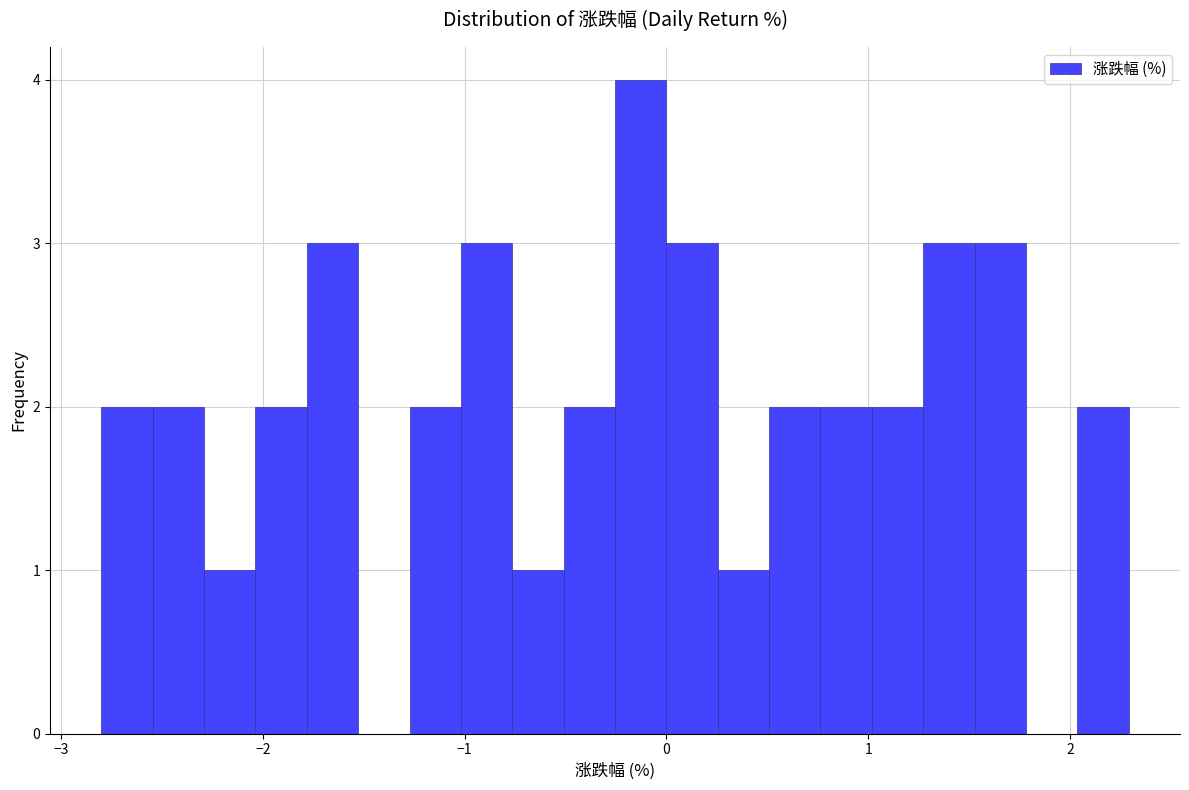

Read against the x-axis, roughly where is the centre of the tallest bar?

-0.1